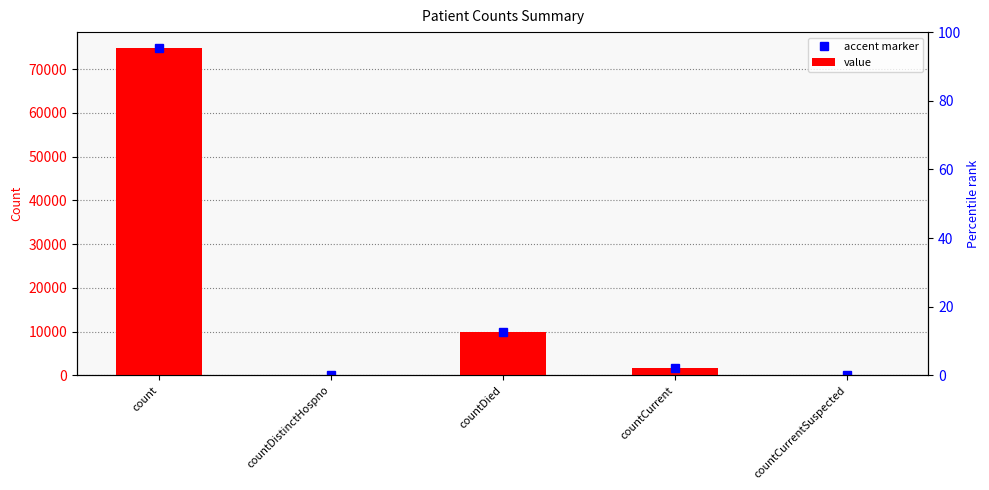

At which category does the chart reach its peak across all series?

count